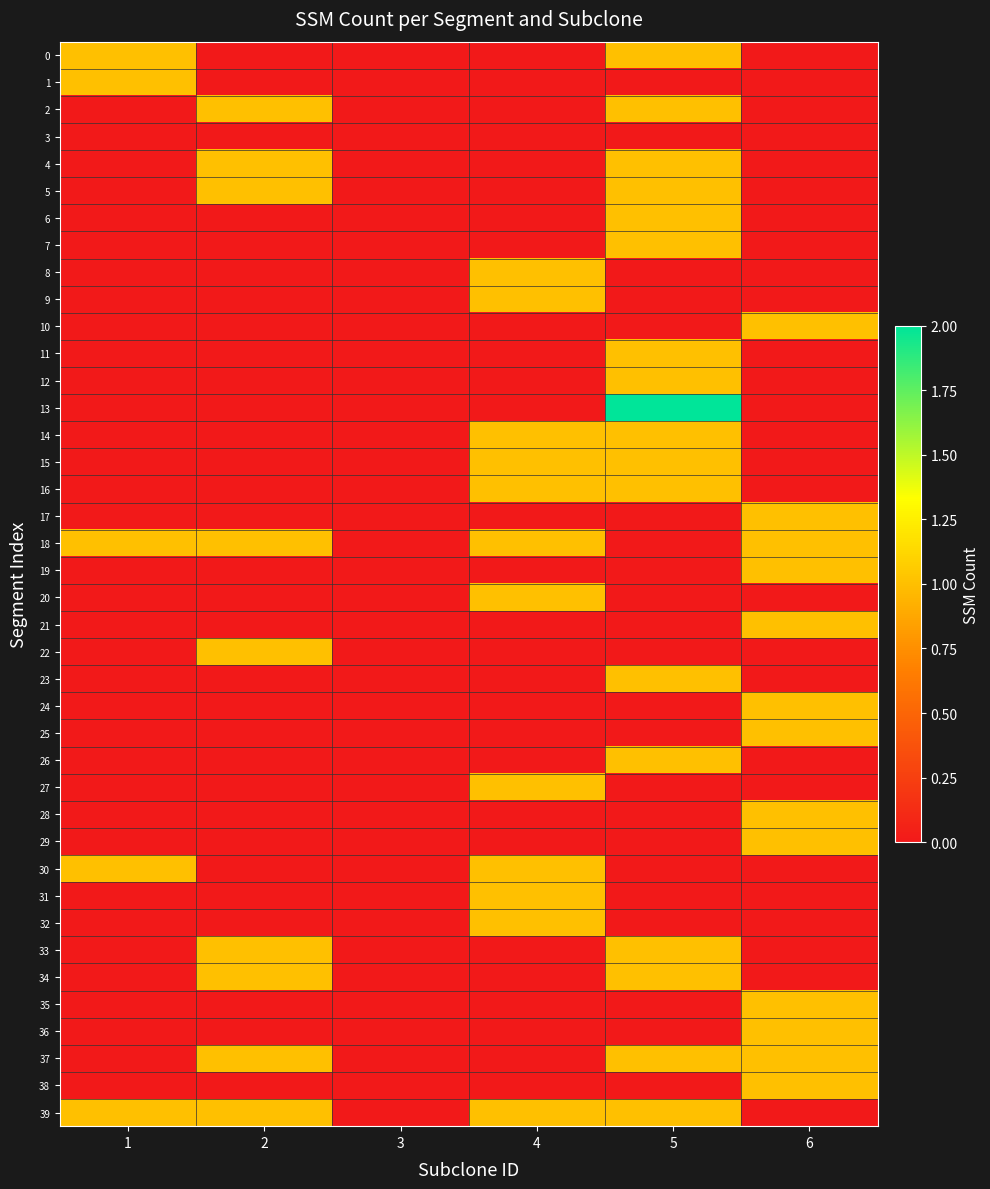

Reading right to left, what are all the values shown in this chart?

0: 6=0	5=1	4=0	3=0	2=0	1=1
1: 6=0	5=0	4=0	3=0	2=0	1=1
2: 6=0	5=1	4=0	3=0	2=1	1=0
3: 6=0	5=0	4=0	3=0	2=0	1=0
4: 6=0	5=1	4=0	3=0	2=1	1=0
5: 6=0	5=1	4=0	3=0	2=1	1=0
6: 6=0	5=1	4=0	3=0	2=0	1=0
7: 6=0	5=1	4=0	3=0	2=0	1=0
8: 6=0	5=0	4=1	3=0	2=0	1=0
9: 6=0	5=0	4=1	3=0	2=0	1=0
10: 6=1	5=0	4=0	3=0	2=0	1=0
11: 6=0	5=1	4=0	3=0	2=0	1=0
12: 6=0	5=1	4=0	3=0	2=0	1=0
13: 6=0	5=2	4=0	3=0	2=0	1=0
14: 6=0	5=1	4=1	3=0	2=0	1=0
15: 6=0	5=1	4=1	3=0	2=0	1=0
16: 6=0	5=1	4=1	3=0	2=0	1=0
17: 6=1	5=0	4=0	3=0	2=0	1=0
18: 6=1	5=0	4=1	3=0	2=1	1=1
19: 6=1	5=0	4=0	3=0	2=0	1=0
20: 6=0	5=0	4=1	3=0	2=0	1=0
21: 6=1	5=0	4=0	3=0	2=0	1=0
22: 6=0	5=0	4=0	3=0	2=1	1=0
23: 6=0	5=1	4=0	3=0	2=0	1=0
24: 6=1	5=0	4=0	3=0	2=0	1=0
25: 6=1	5=0	4=0	3=0	2=0	1=0
26: 6=0	5=1	4=0	3=0	2=0	1=0
27: 6=0	5=0	4=1	3=0	2=0	1=0
28: 6=1	5=0	4=0	3=0	2=0	1=0
29: 6=1	5=0	4=0	3=0	2=0	1=0
30: 6=0	5=0	4=1	3=0	2=0	1=1
31: 6=0	5=0	4=1	3=0	2=0	1=0
32: 6=0	5=0	4=1	3=0	2=0	1=0
33: 6=0	5=1	4=0	3=0	2=1	1=0
34: 6=0	5=1	4=0	3=0	2=1	1=0
35: 6=1	5=0	4=0	3=0	2=0	1=0
36: 6=1	5=0	4=0	3=0	2=0	1=0
37: 6=1	5=1	4=0	3=0	2=1	1=0
38: 6=1	5=0	4=0	3=0	2=0	1=0
39: 6=0	5=1	4=1	3=0	2=1	1=1